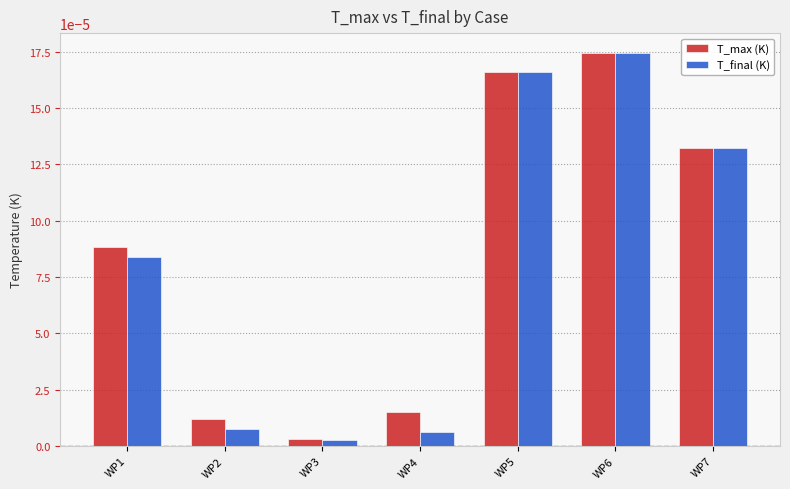

At which category is the sum across all series the highest?

WP6